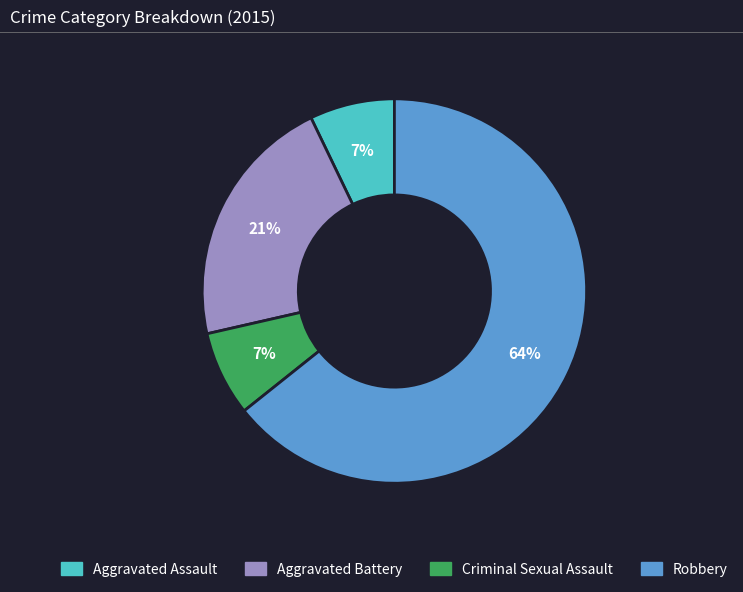

What is the largest slice in the pie chart?

Robbery